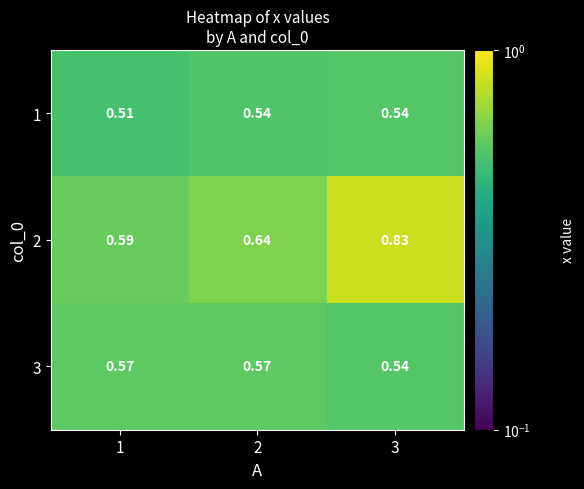

Count the number of categories in the chart.

3